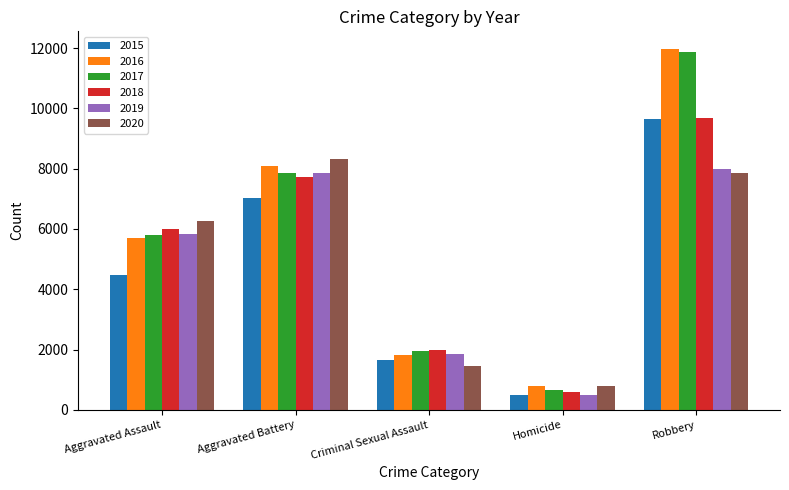

Where is 2020 nearest to the value 4553?

Aggravated Assault